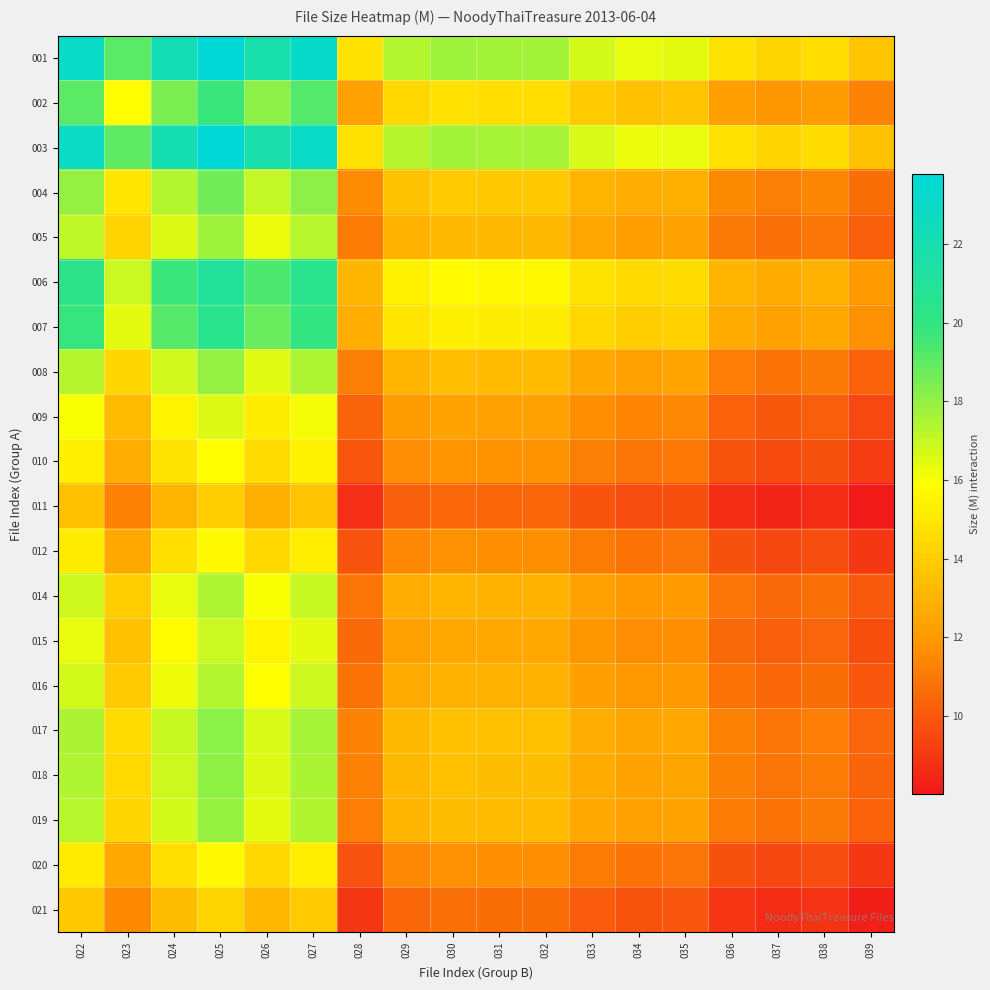

Count the number of data series in this chart.

20